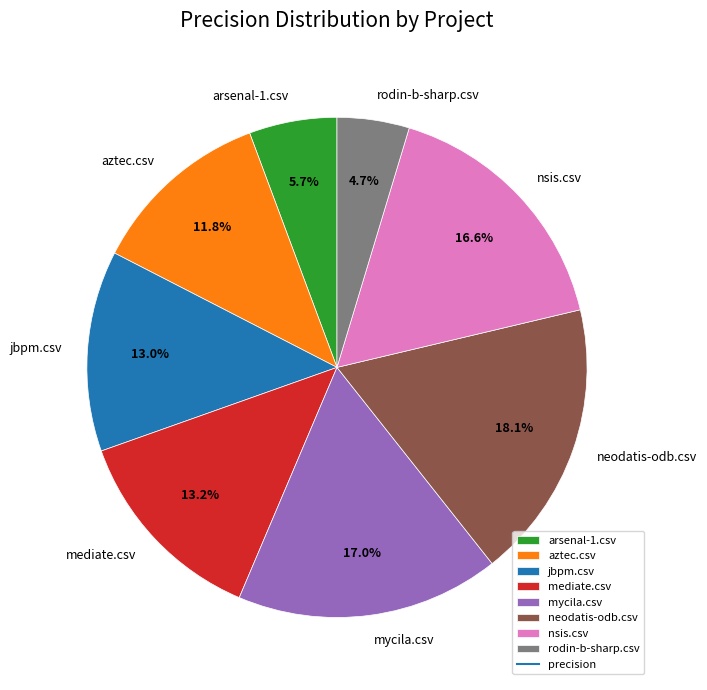

Does any single category account for the majority?

No